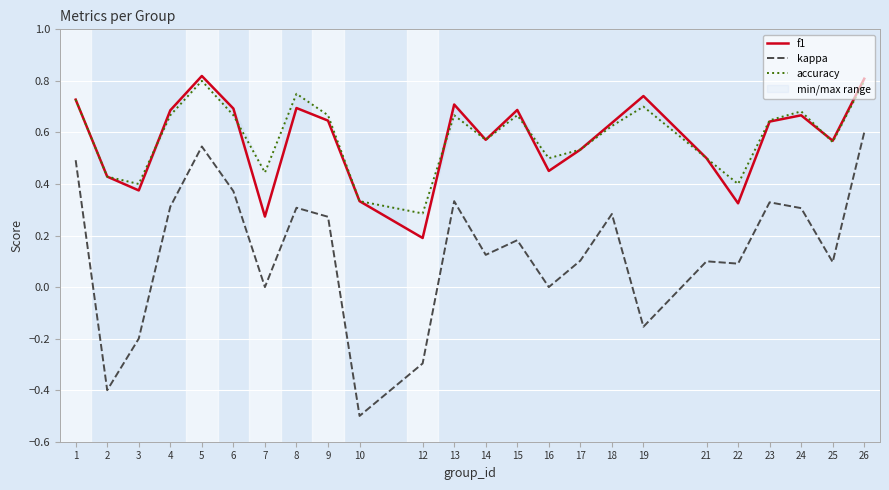

What is the smallest value displayed?

-0.5